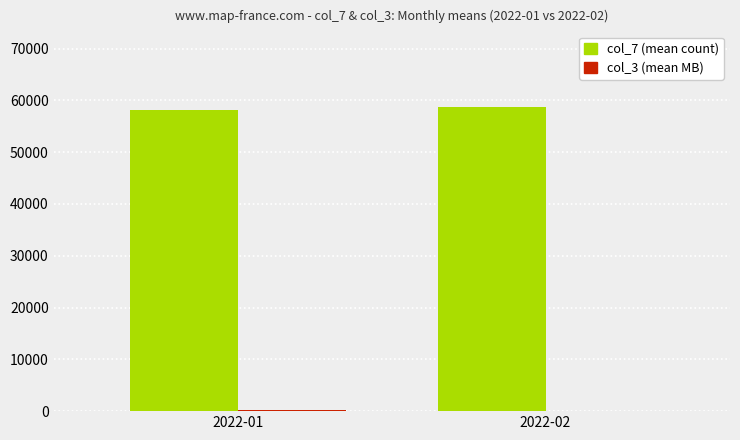

Which series has the largest total across all categories?

col_7 (mean count)